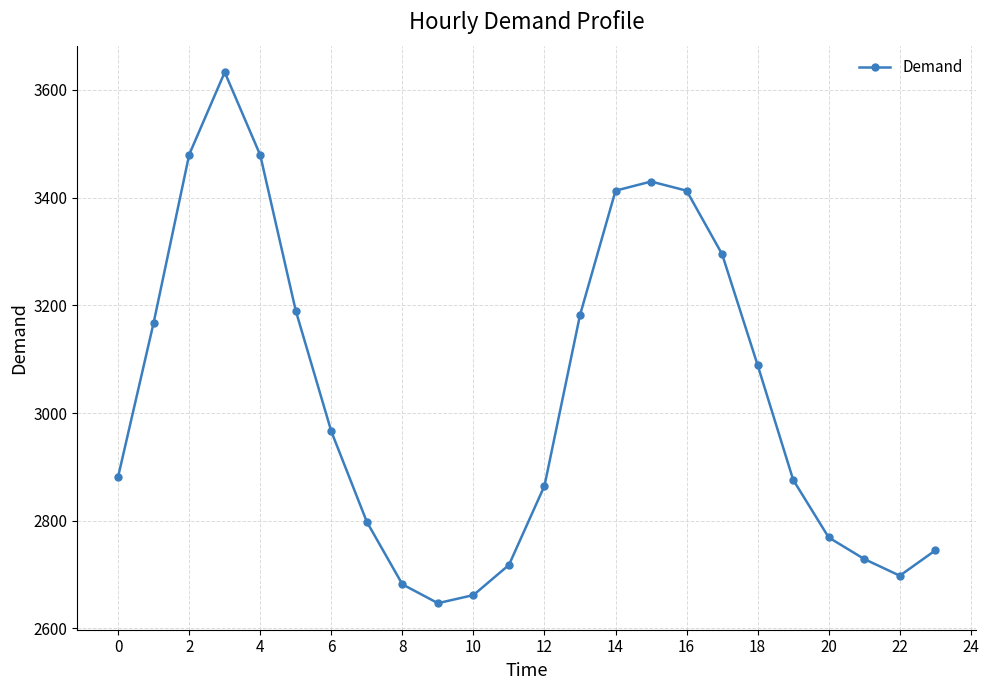

What is the value of the 3rd point from the left?

3480